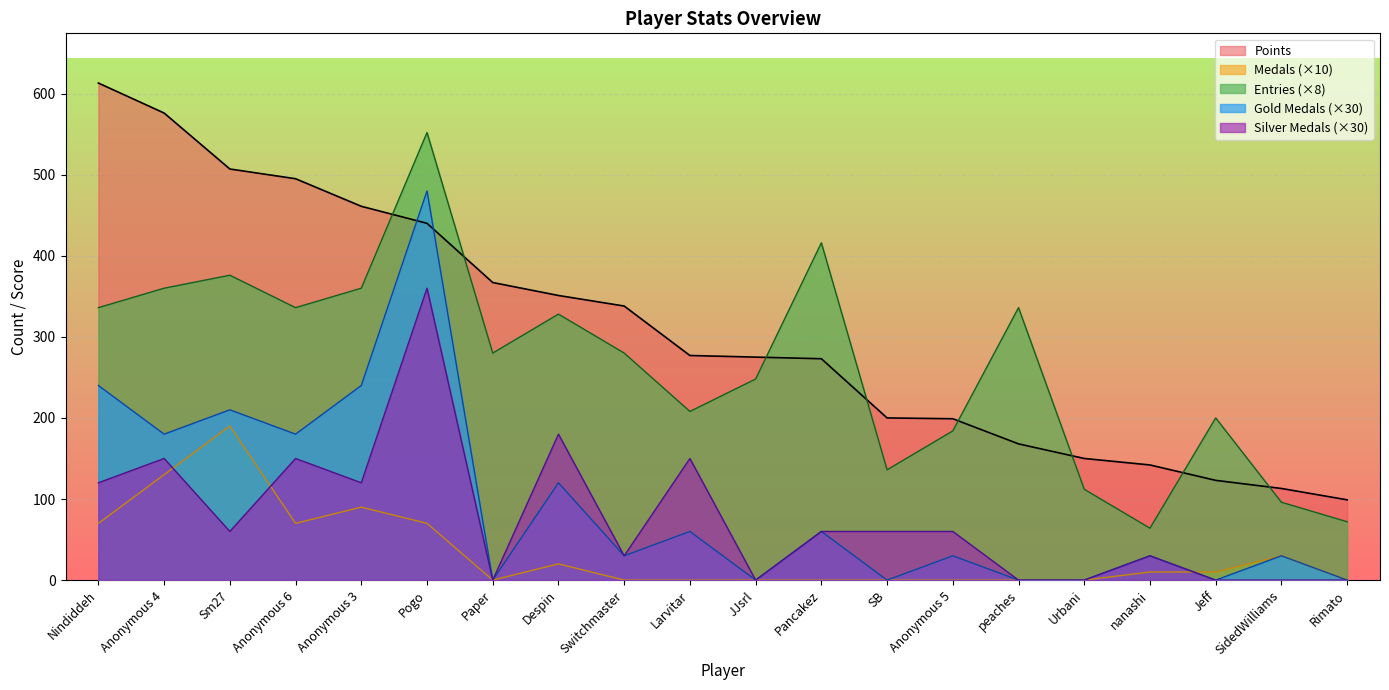

Where do Gold Medals (×30) and Points first cross each other?

Anonymous 3 and Pogo